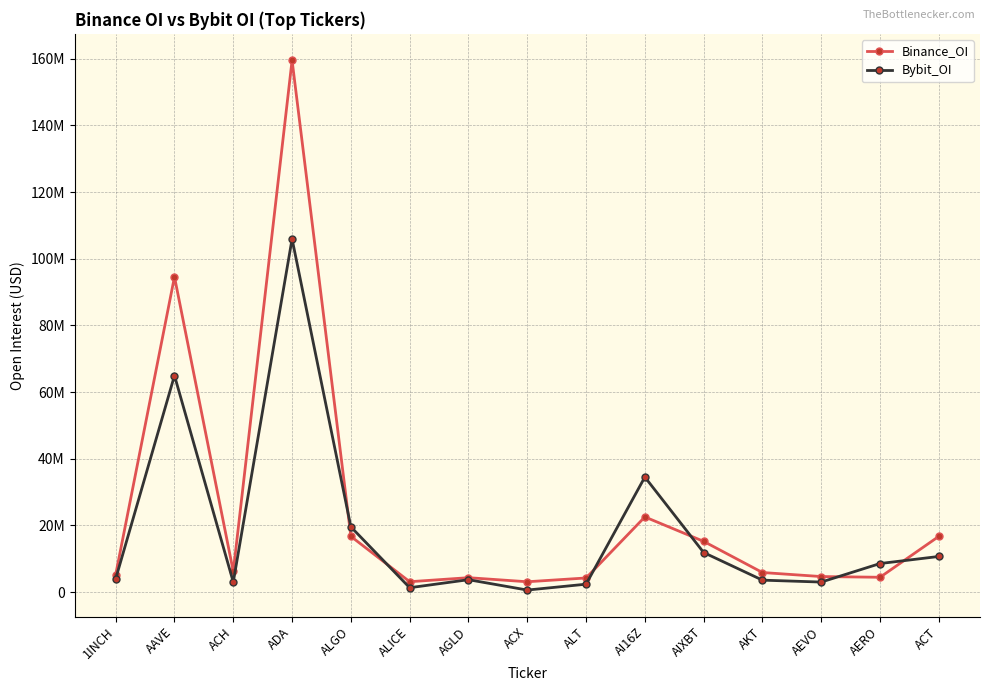

What are all the series names shown in the legend?

Binance_OI, Bybit_OI